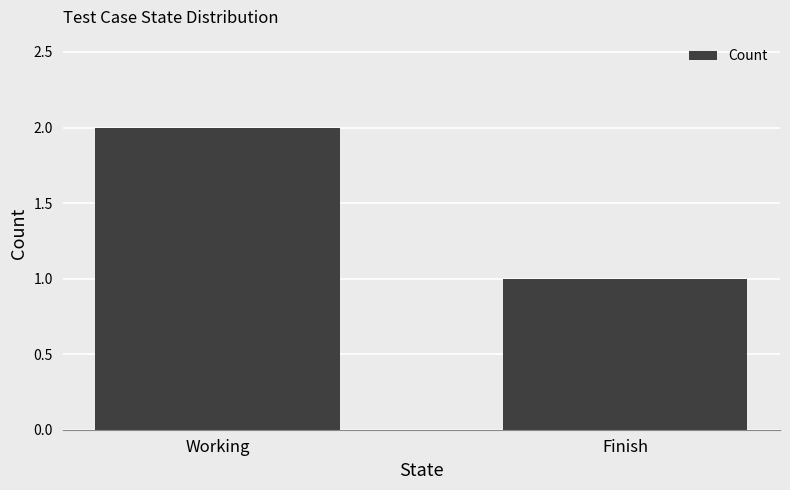

Where is the data nearest to the value 1?

Finish